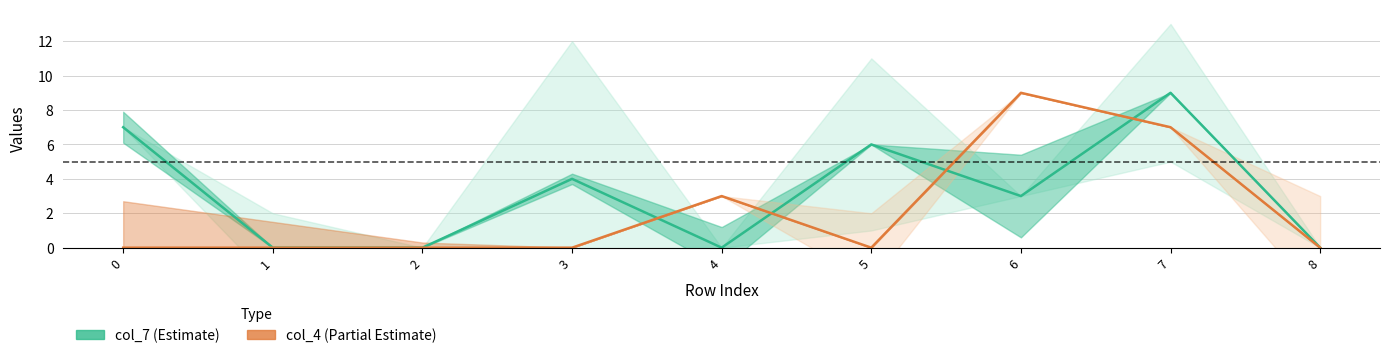

What is the difference between the maximum and minimum values in the col_4 series?

9